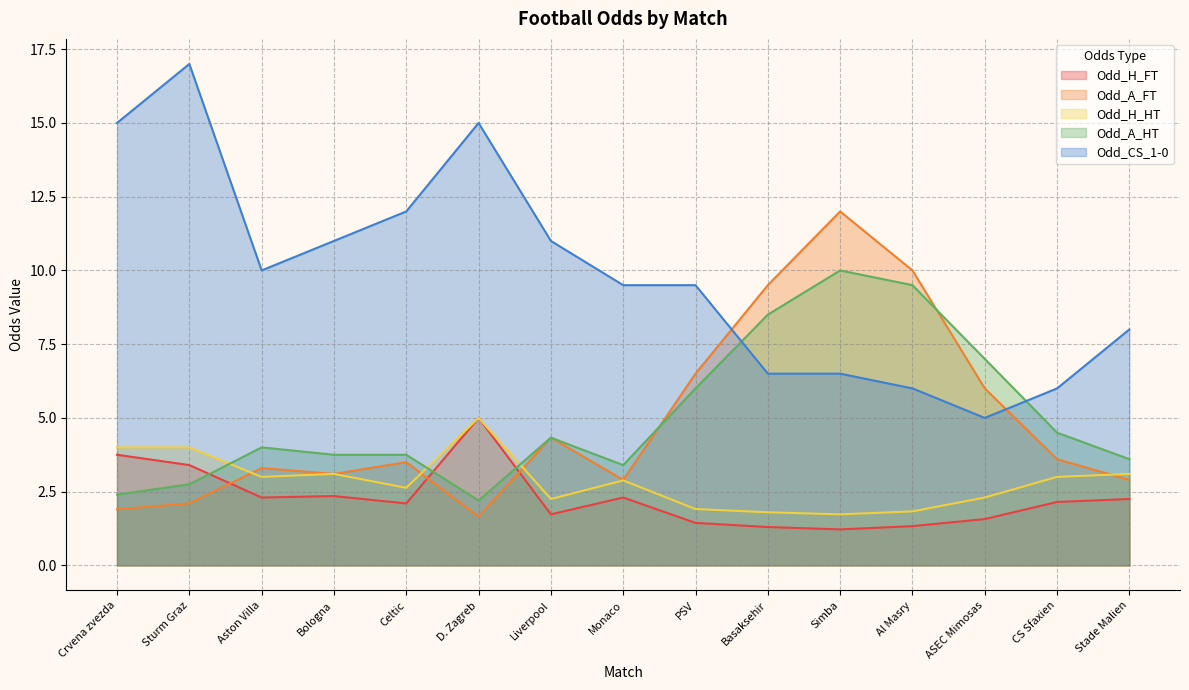

After their last crossing, which series has the higher values: Odd_H_HT or Odd_A_FT?

Odd_H_HT